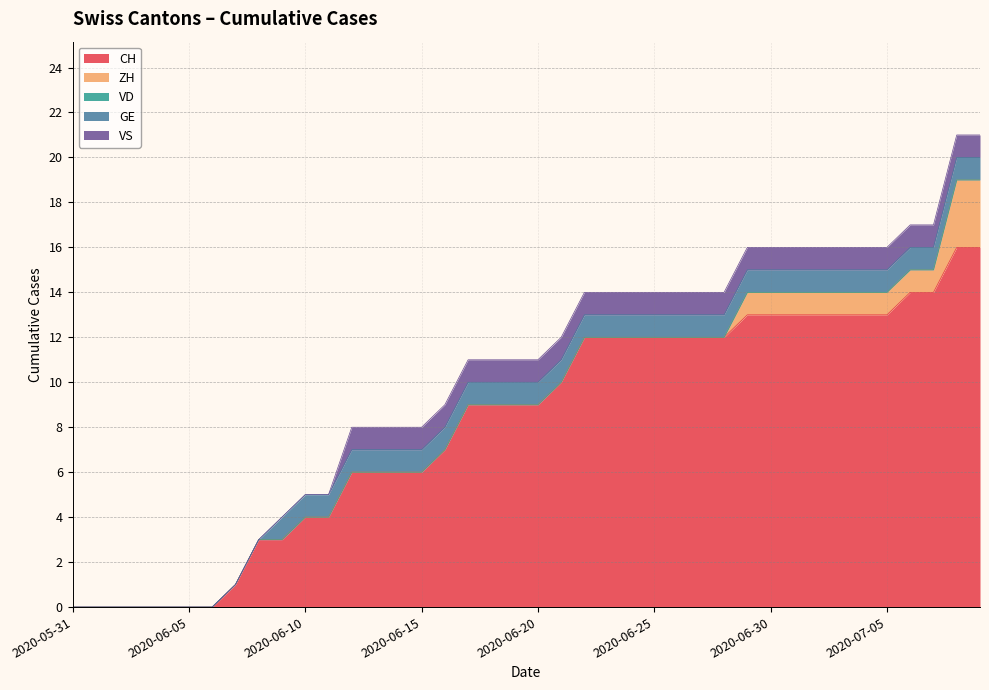

What is the sum of all VS values?

28